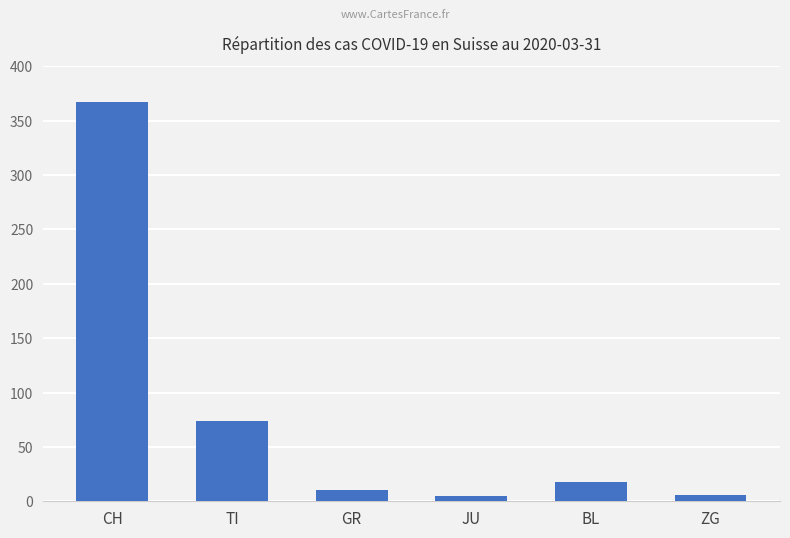

What is the difference between the maximum and minimum values?

362